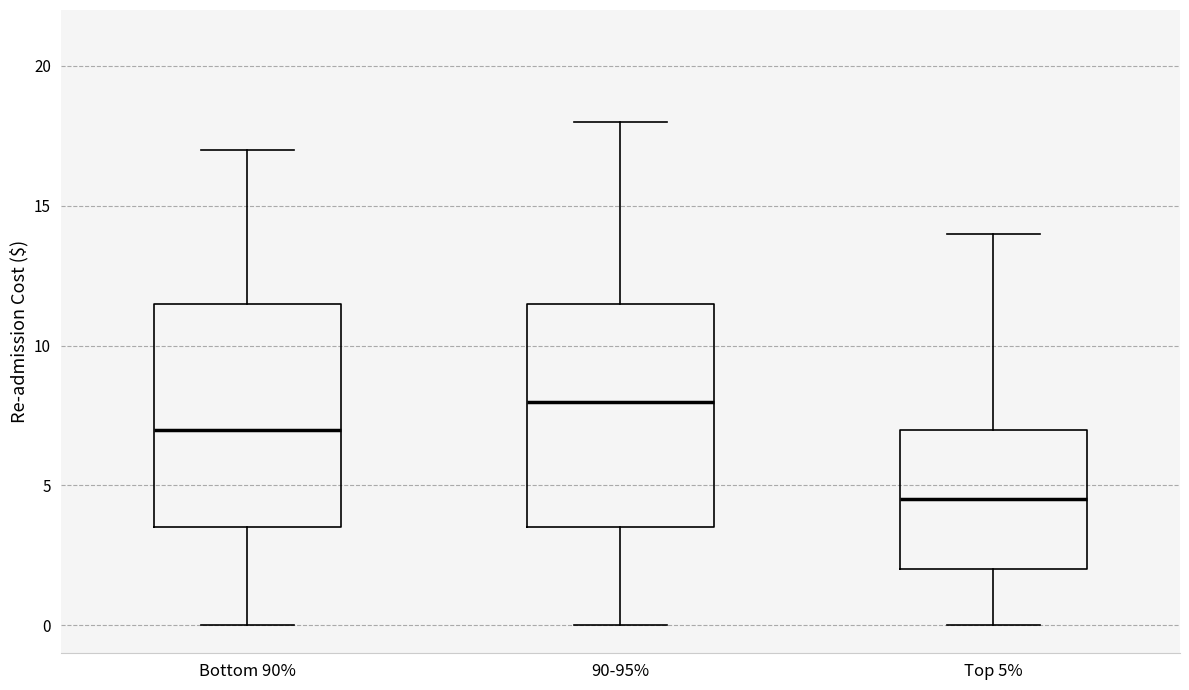

Where does the median line of the box for Top 5% sit on the y-axis? The values are not printed on the chart, so give them approximately, as read against the axis.

4.5